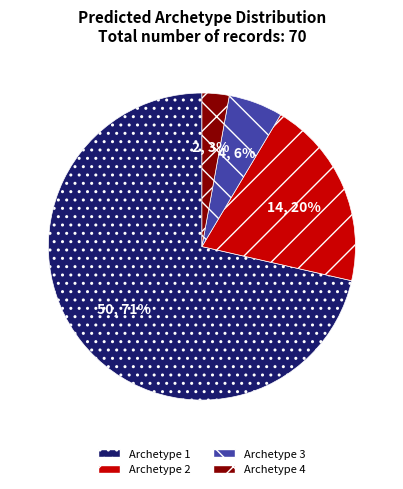

How many slices are in this pie chart?

4